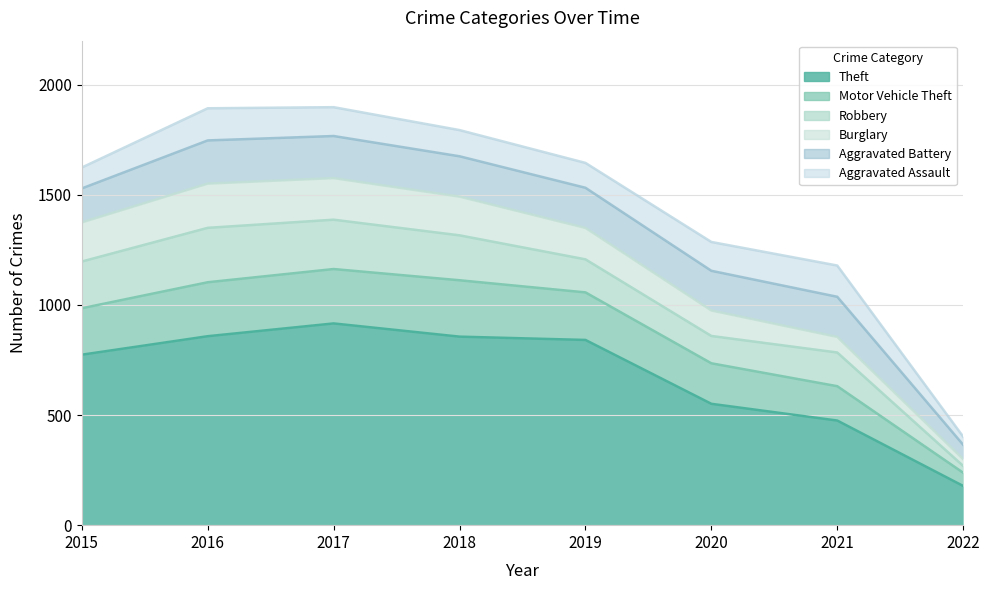

What is the average value of the Aggravated Battery series?

167